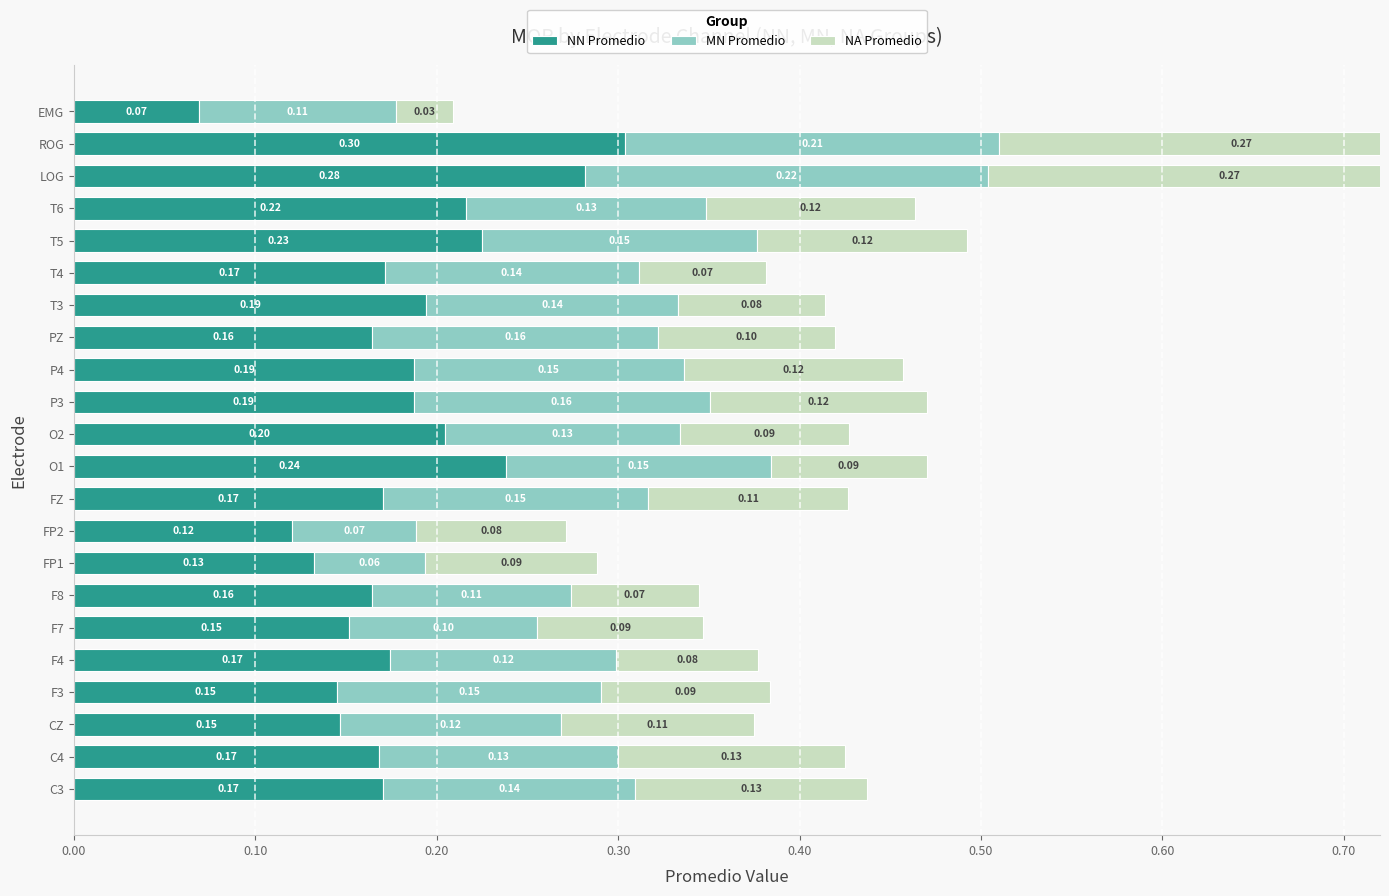

Reading left to right, list all the values displayed in this chart.

NN Promedio: 0.2	0.2	0.1	0.1	0.2	0.2	0.2	0.1	0.1	0.2	0.2	0.2	0.2	0.2	0.2	0.2	0.2	0.2	0.2	0.3	0.3	0.1
MN Promedio: 0.1	0.1	0.1	0.1	0.1	0.1	0.1	0.1	0.1	0.1	0.1	0.1	0.2	0.1	0.2	0.1	0.1	0.2	0.1	0.2	0.2	0.1
NA Promedio: 0.1	0.1	0.1	0.1	0.1	0.1	0.1	0.1	0.1	0.1	0.1	0.1	0.1	0.1	0.1	0.1	0.1	0.1	0.1	0.3	0.3	0.0